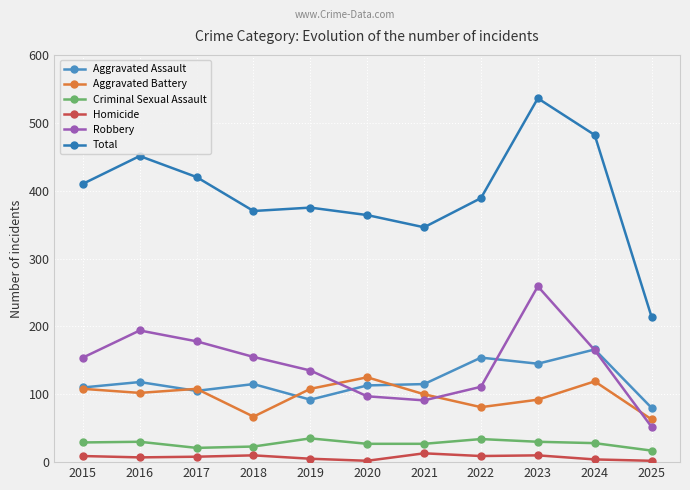

True or false: Total has a value of 375 at 2019.

True